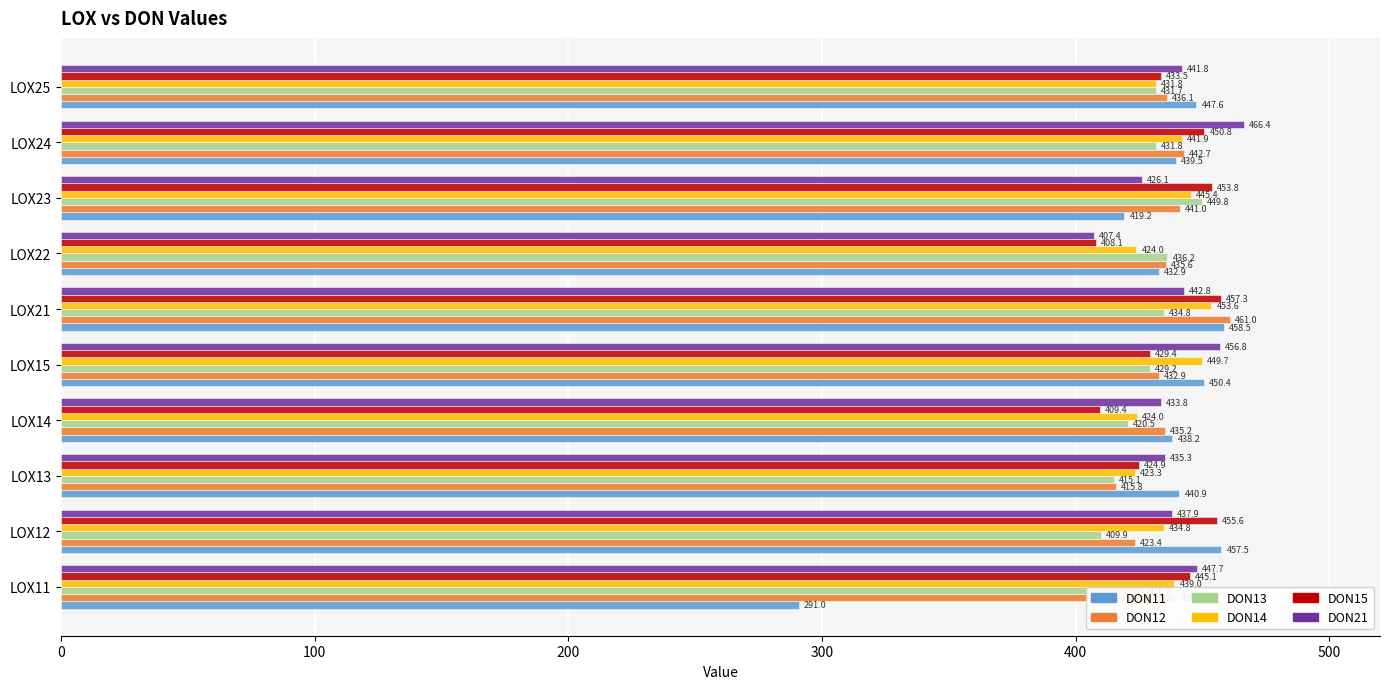

At LOX24, list the series in order from smallest to largest.

DON13, DON11, DON14, DON12, DON15, DON21